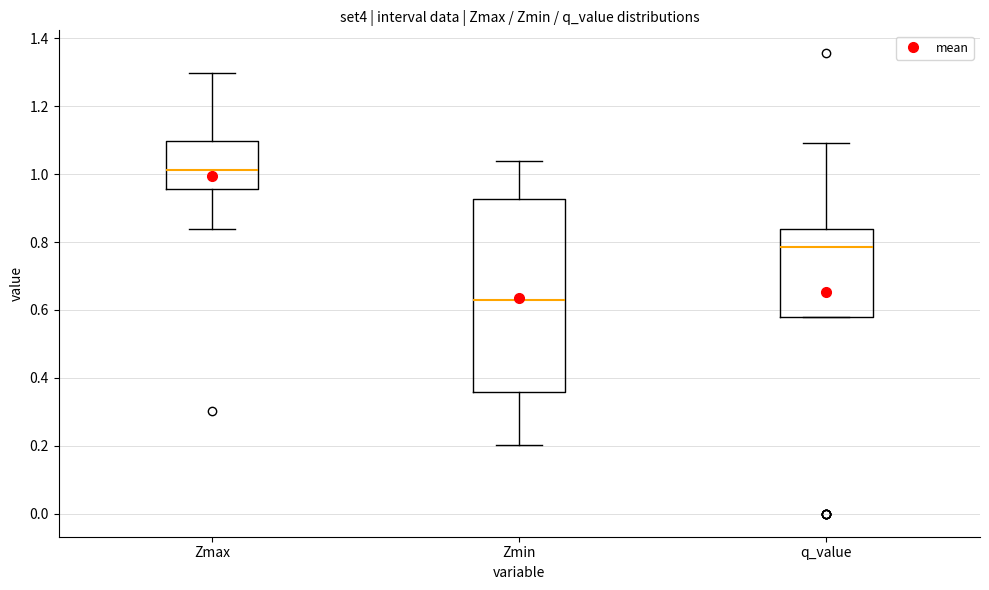

Which box's median line is the highest?

Zmax